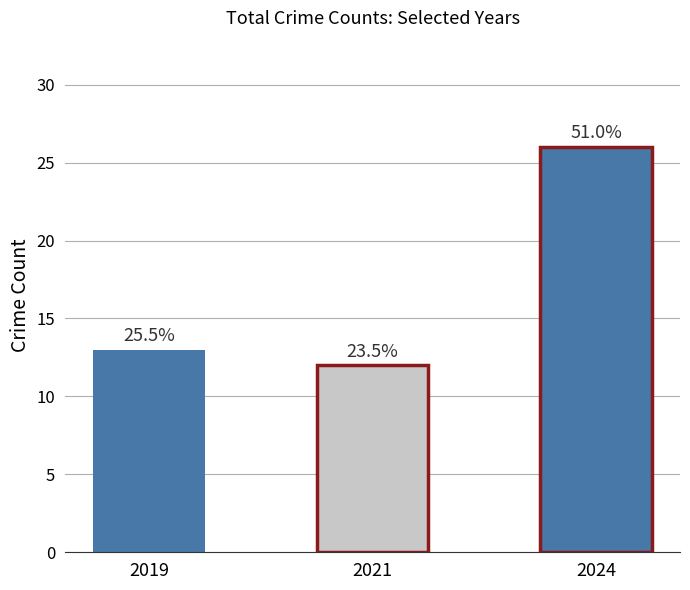

True or false: Total has a value of 13 at 2019.

True